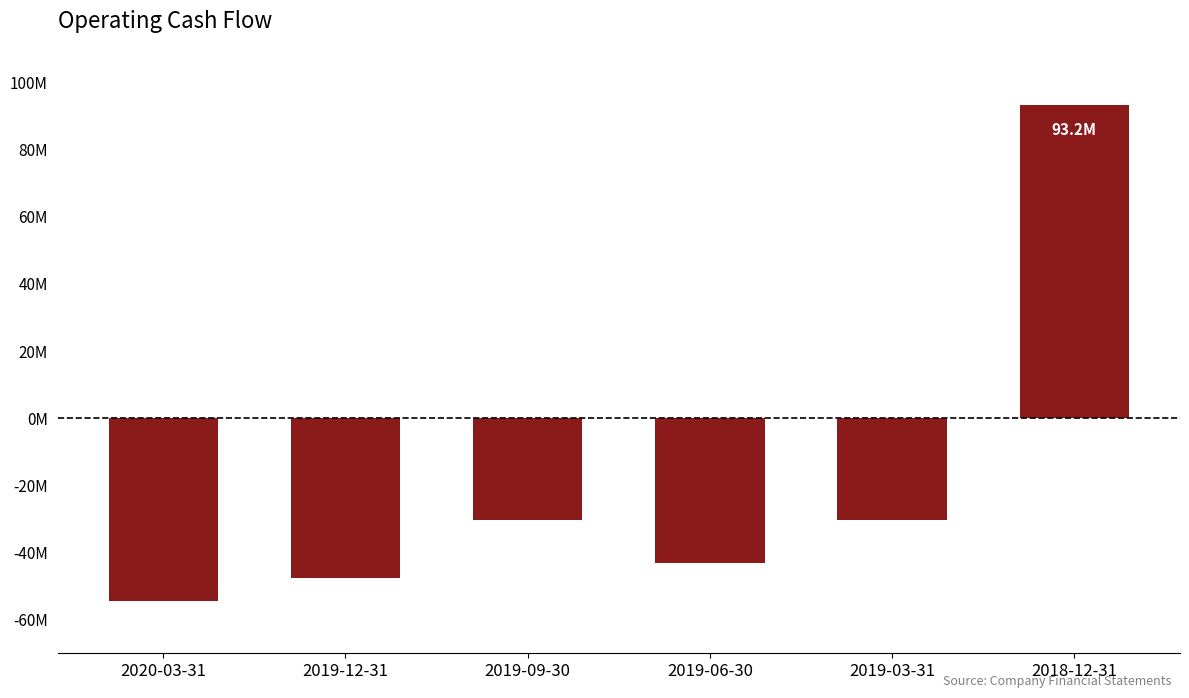

How many data points are less than -30435000?

3